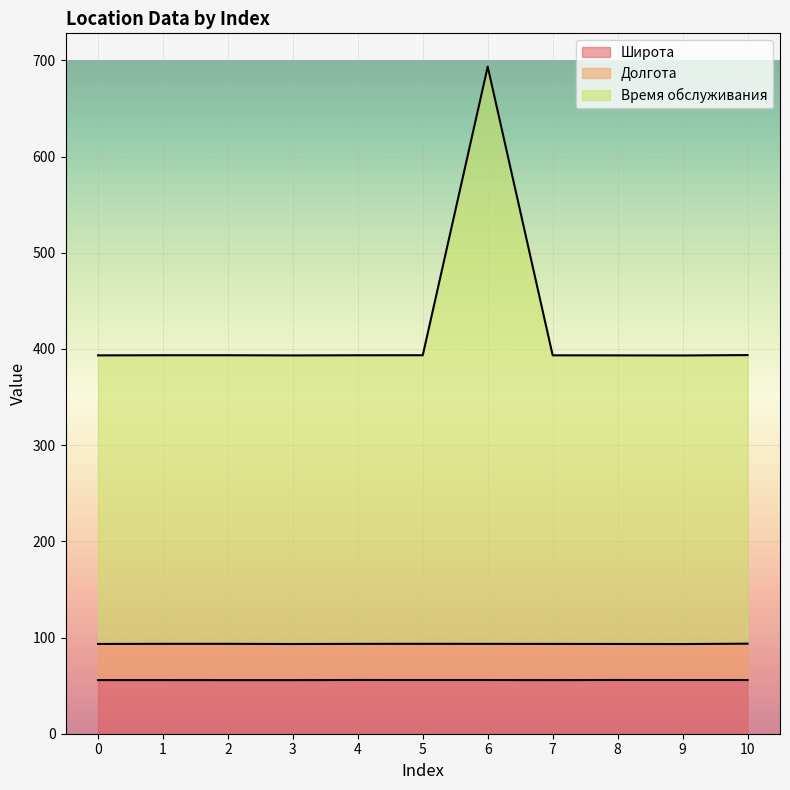

Is it true that Время обслуживания equals 516.9 at 9?

False